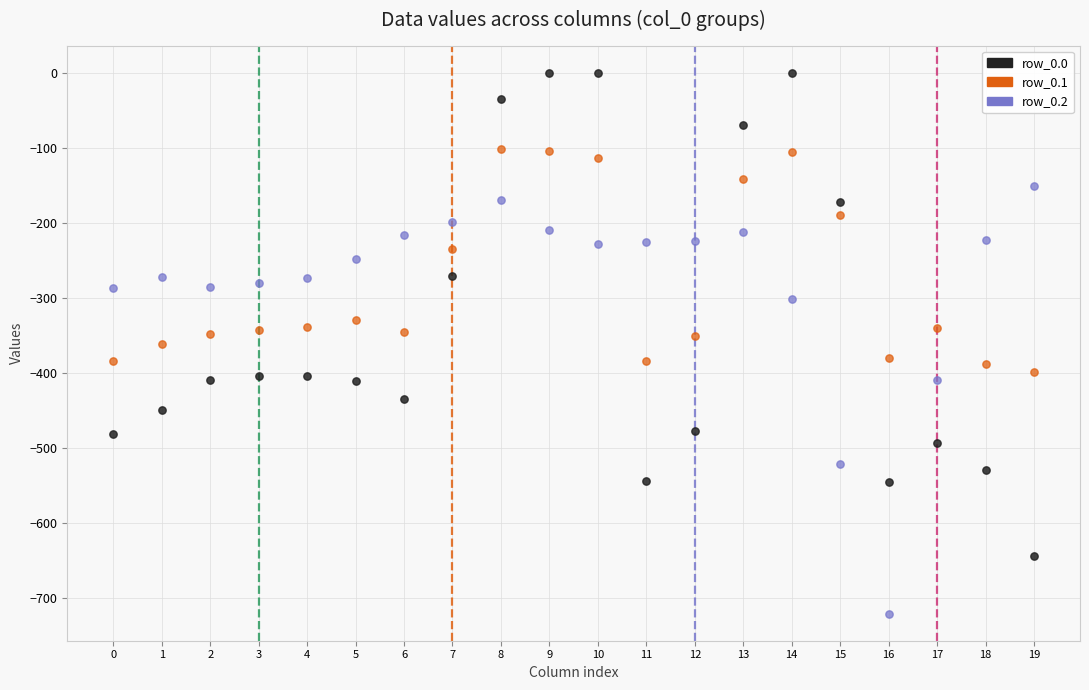

Which series reaches the minimum Y coordinate?

row_0.2